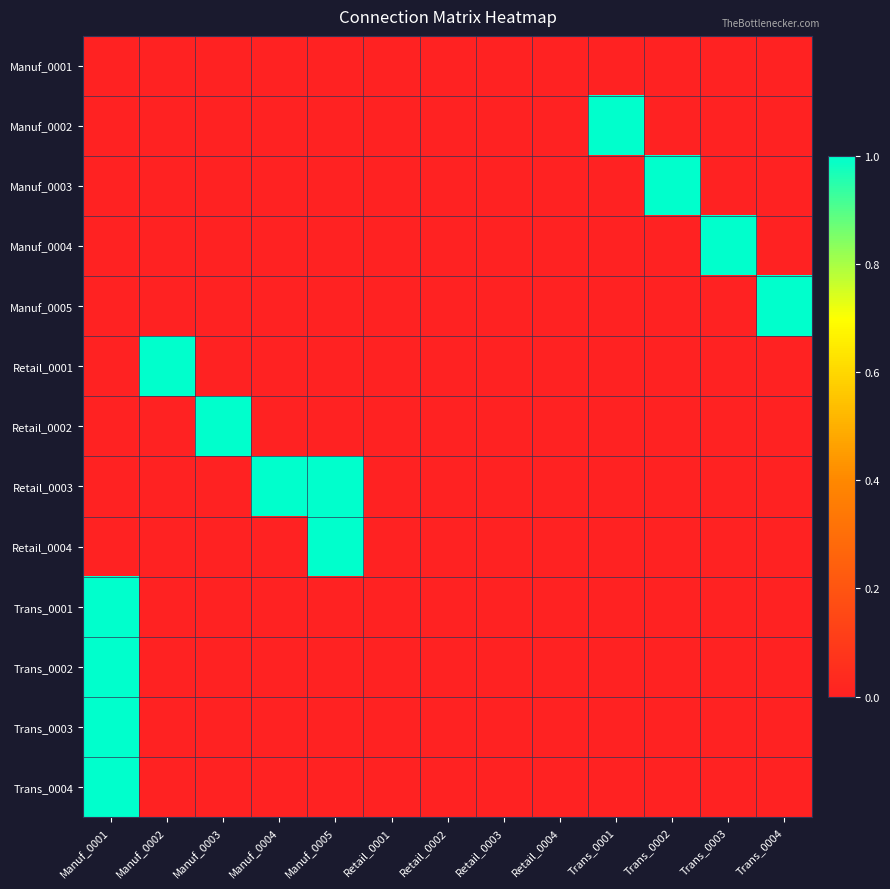

Which label corresponds to the smallest value in the chart?

Manuf_0001